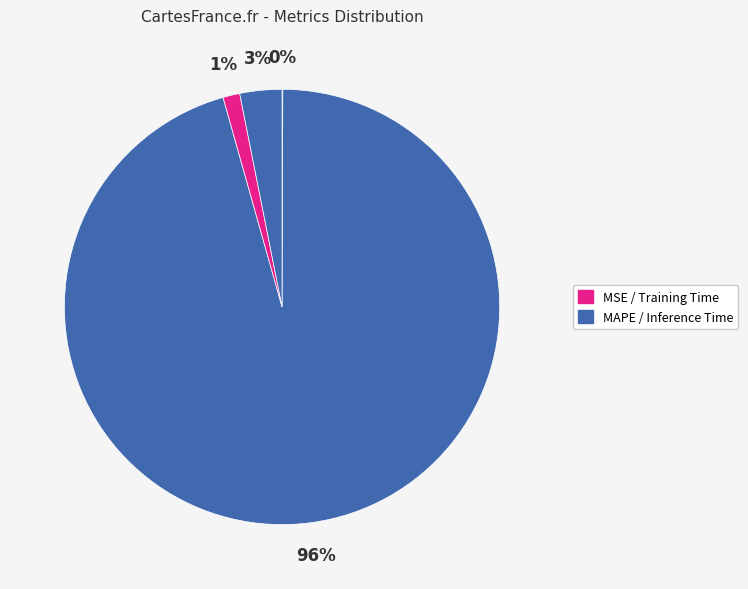

To the nearest percent, what is the difference between the largest and smallest slice percentages?

96%